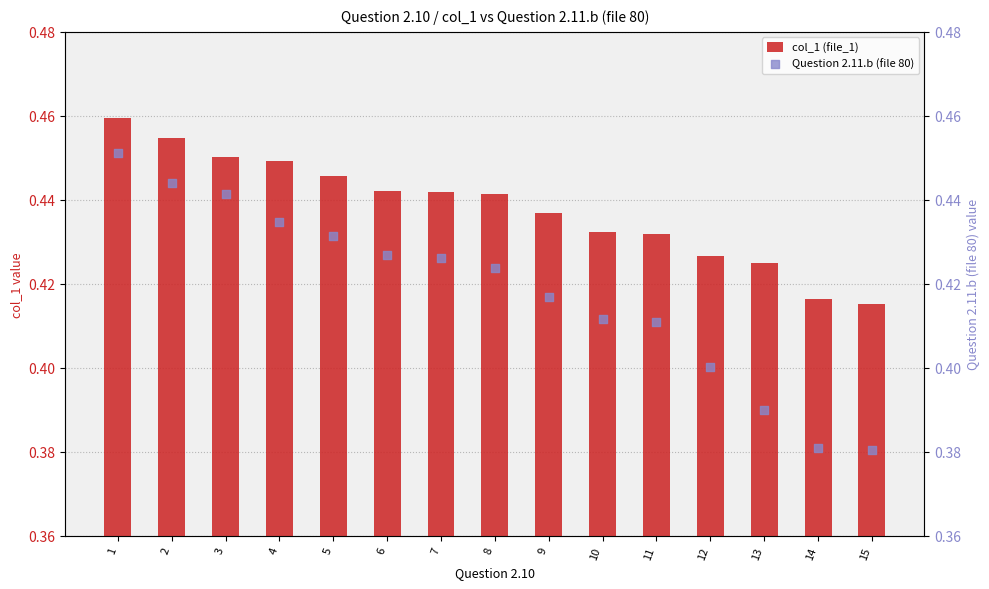

At which category is the sum across all series the highest?

1